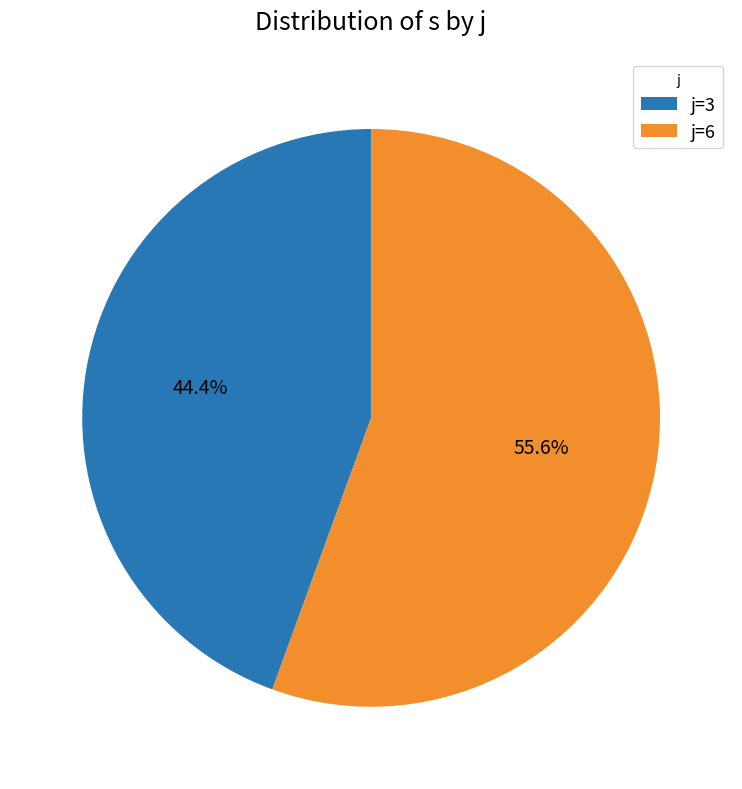

Between j=6 and j=3, which is larger?

j=6